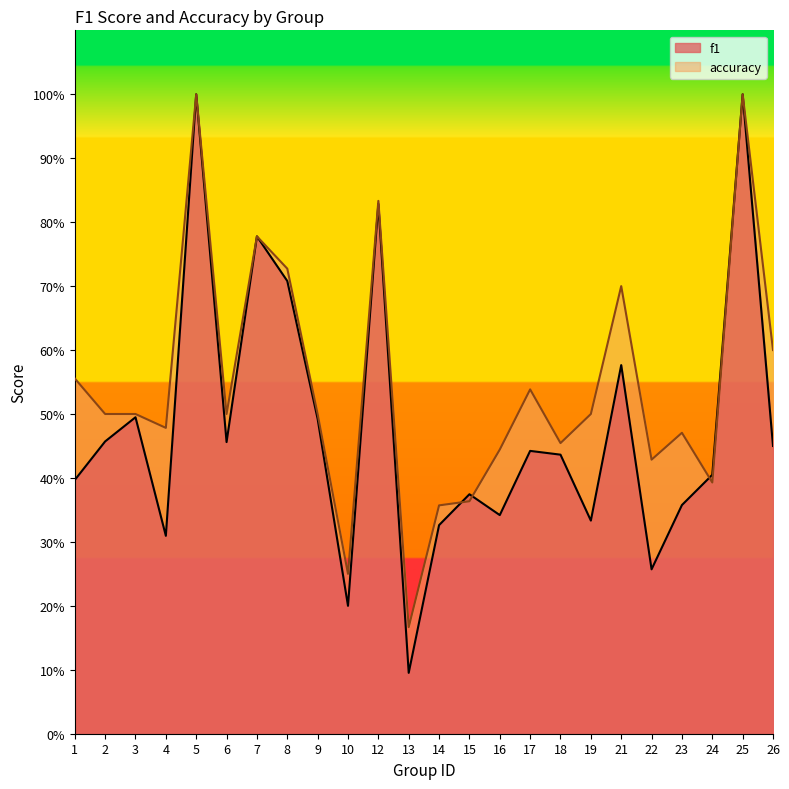

At how many categories does at least one series exceed 0?

24